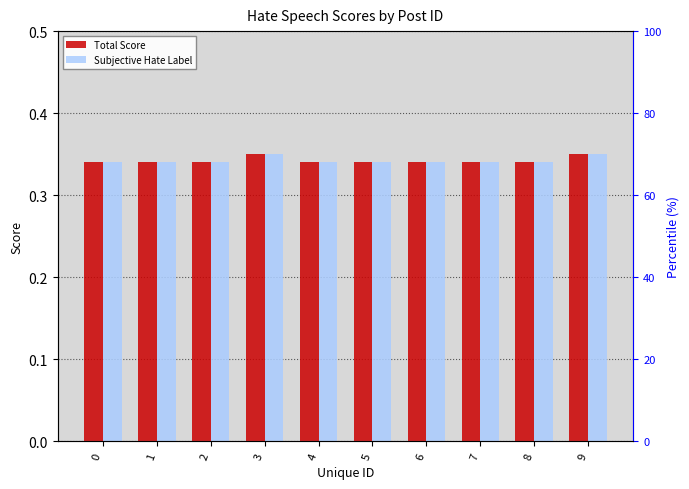

What is the smallest value displayed?

0.3